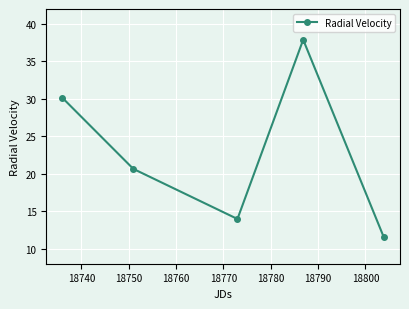

What is the average value?

22.8